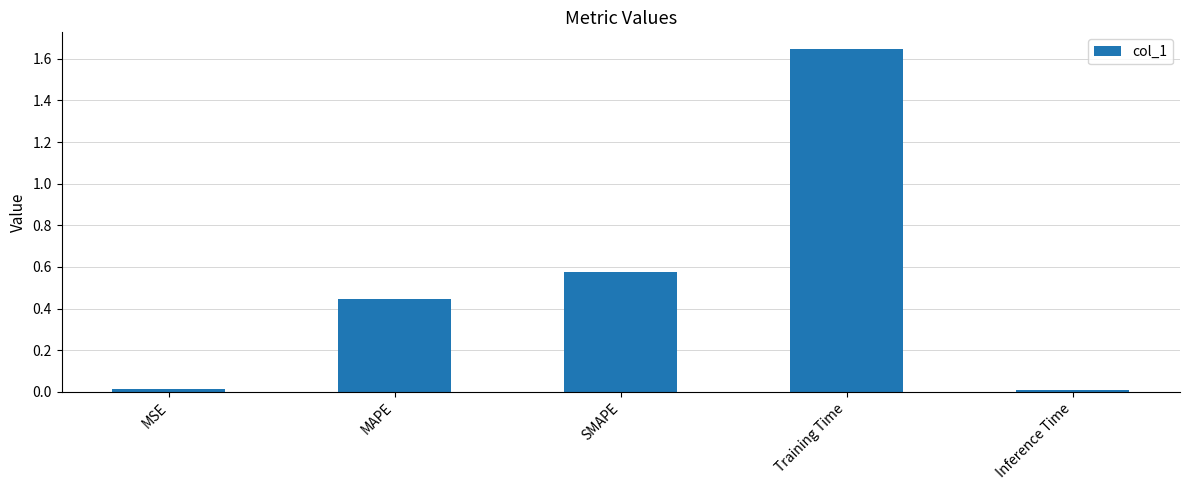

What is the sum of all values?

2.7